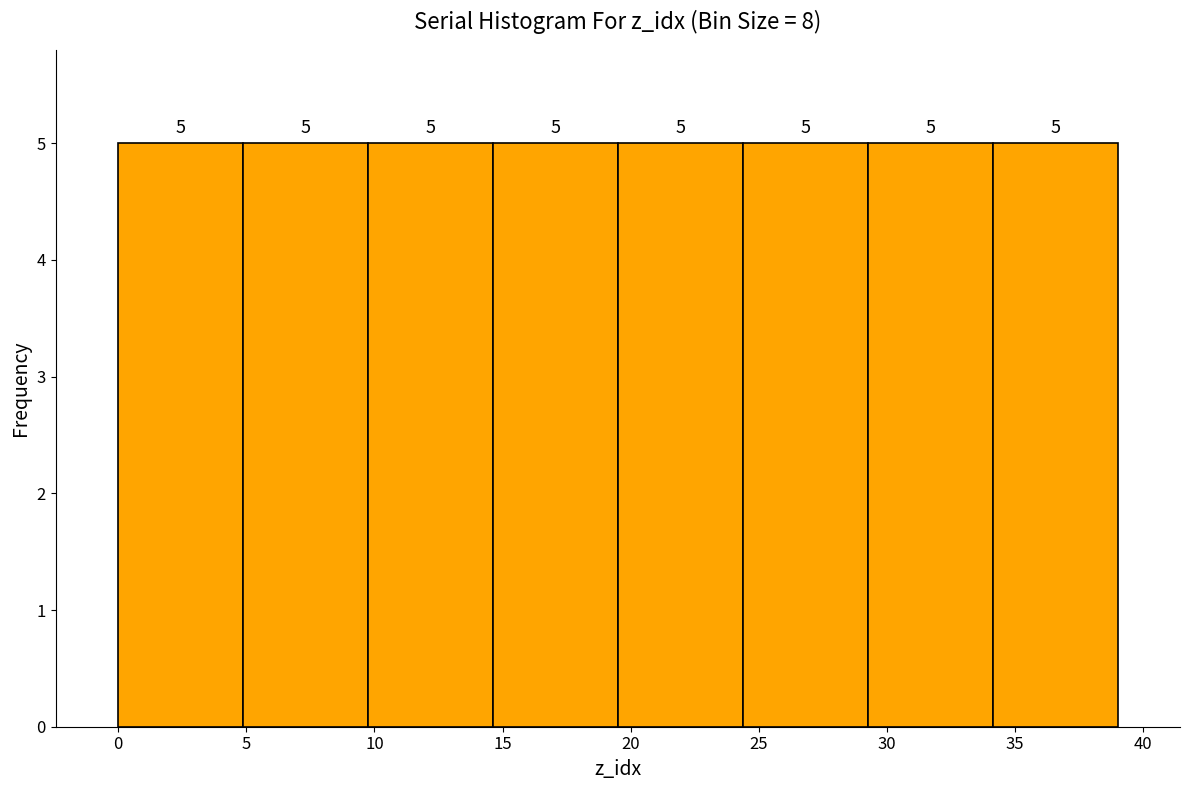

Reading left to right, list every bar in this chart as the range it spans on the x-axis followed by its height. The bar edges are not printed on the chart, so give them approximately, as read against the axis.

0.0 to 5.0: 5
5.0 to 10.0: 5
10.0 to 14.5: 5
14.5 to 19.5: 5
19.5 to 24.5: 5
24.5 to 29.5: 5
29.5 to 34.0: 5
34.0 to 39.0: 5